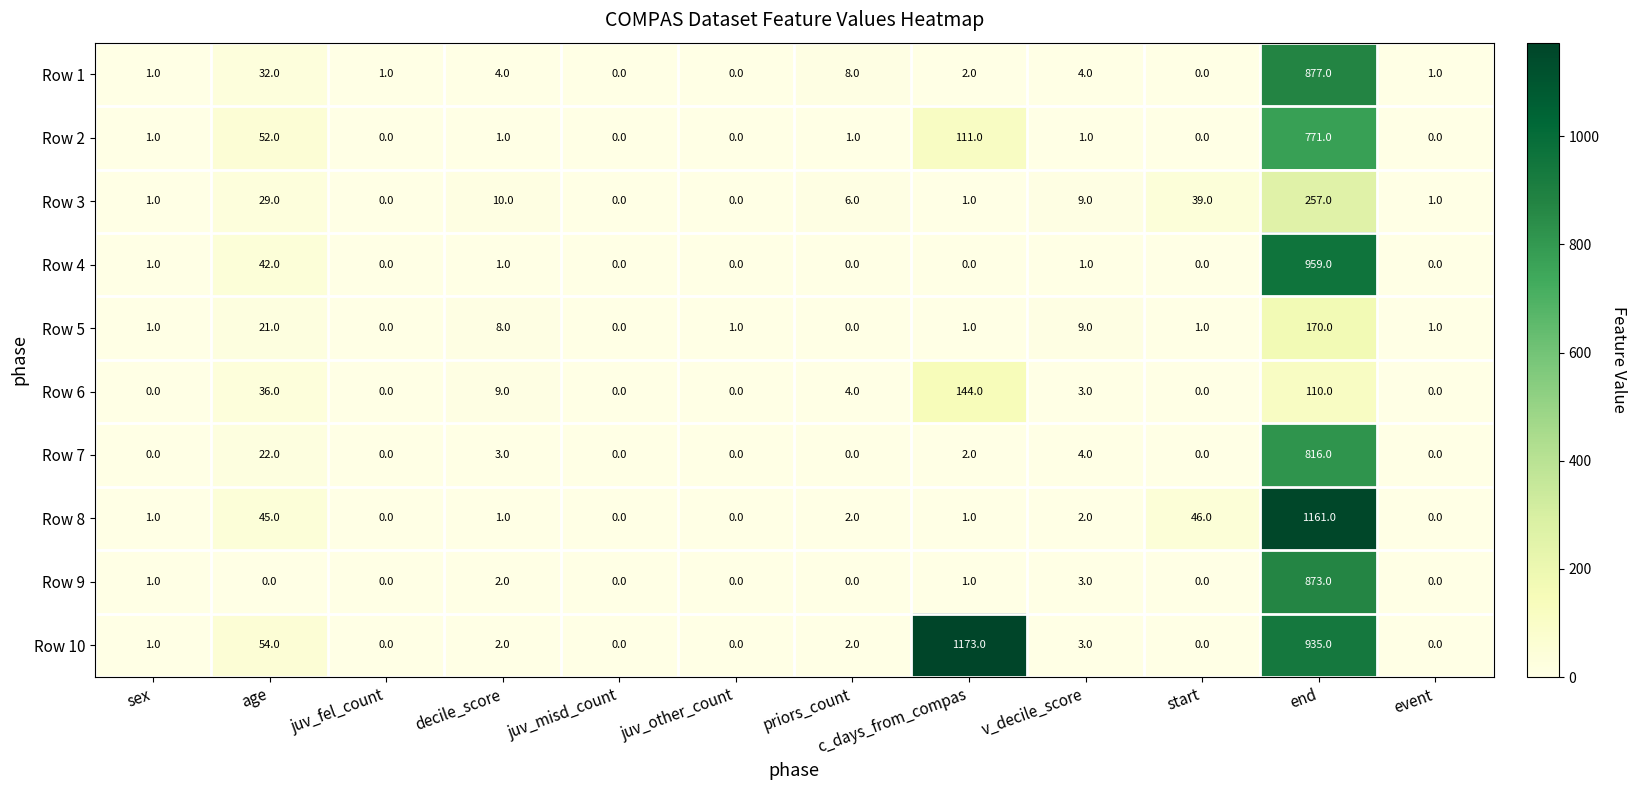

What is the difference between the maximum and minimum values in the Row 2 series?

771